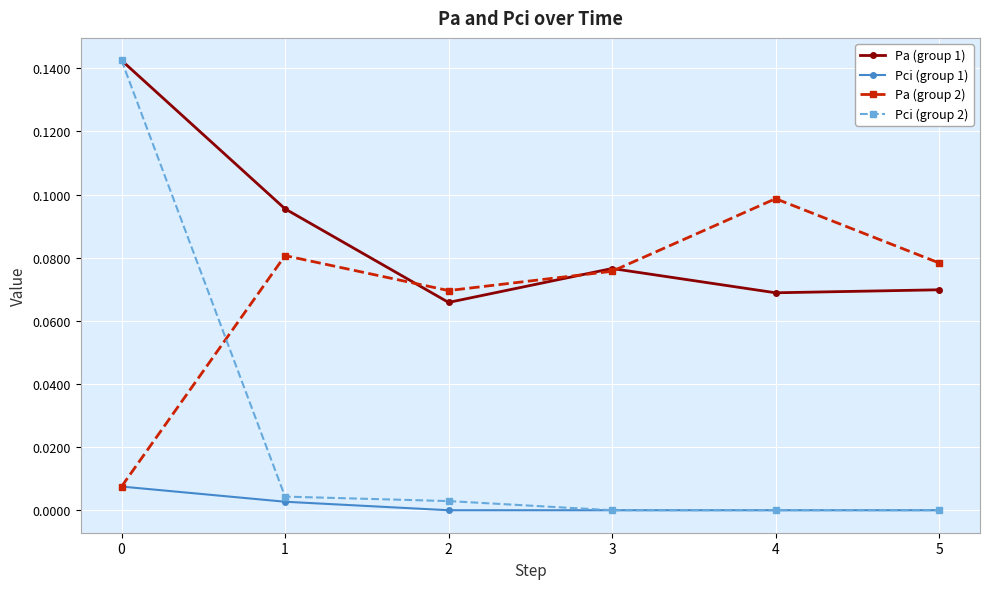

Is this an area chart (filled region under the line)?

No